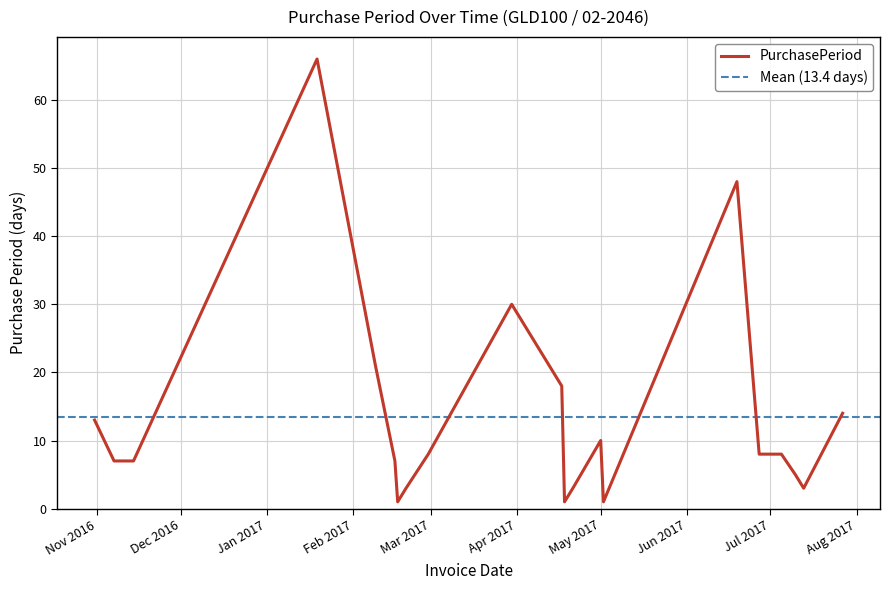

How many series are shown in this chart?

1